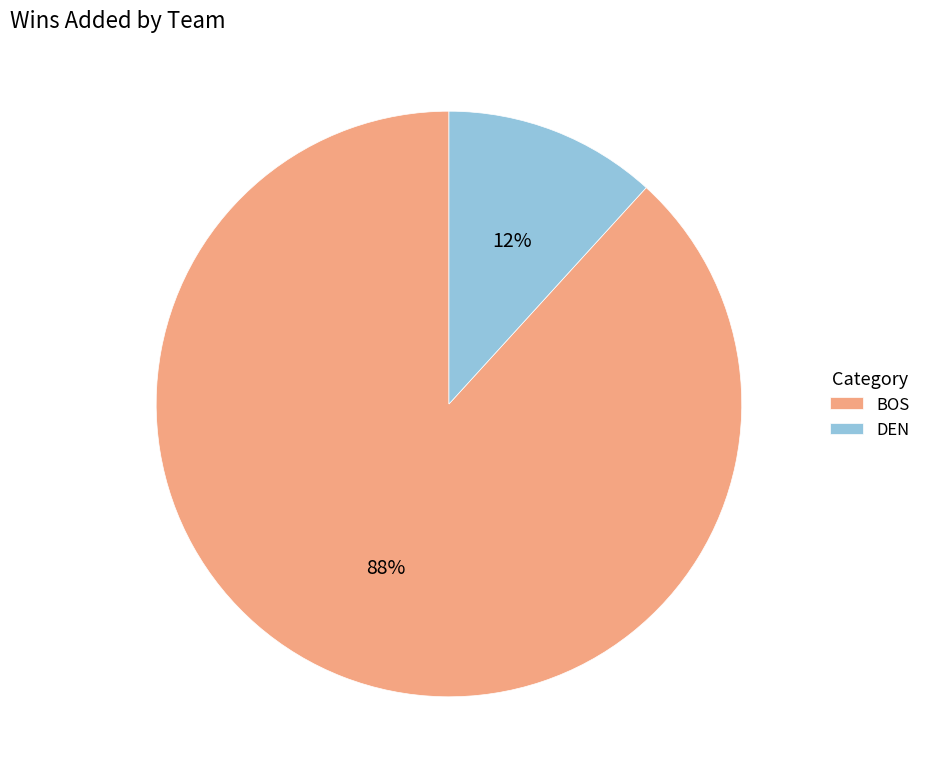

Rank the categories by value from highest to lowest.

BOS, DEN